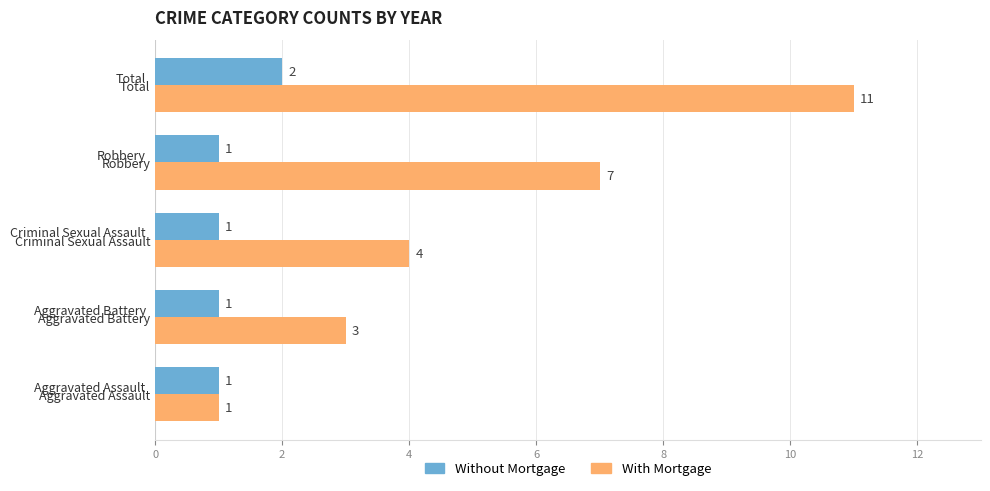

What is the difference between the maximum and second lowest values in the Without Mortgage series?

1